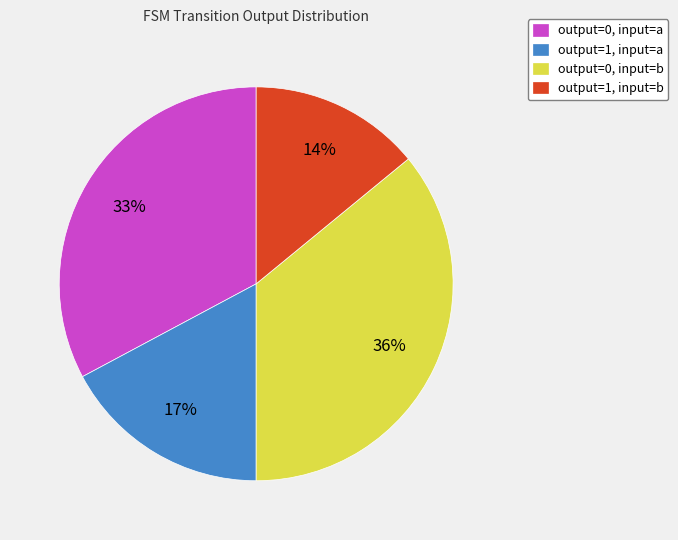

What is the smallest slice in the pie chart?

output=1, input=b